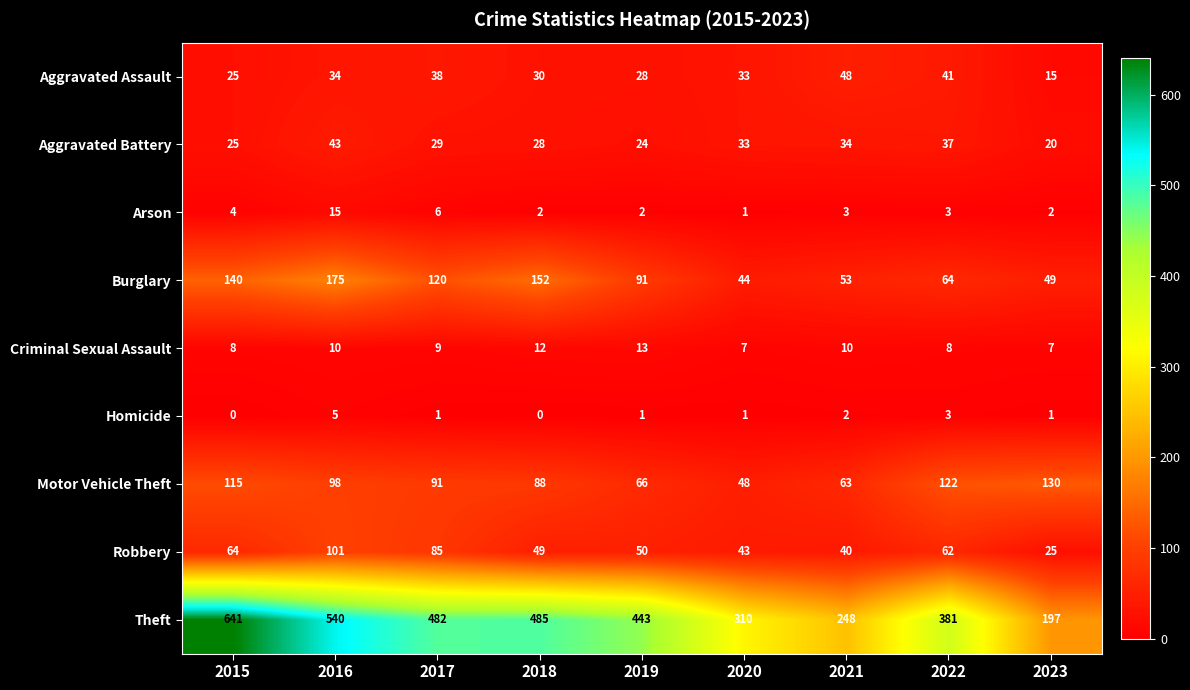

At which label is Aggravated Assault closest to 31?

2018